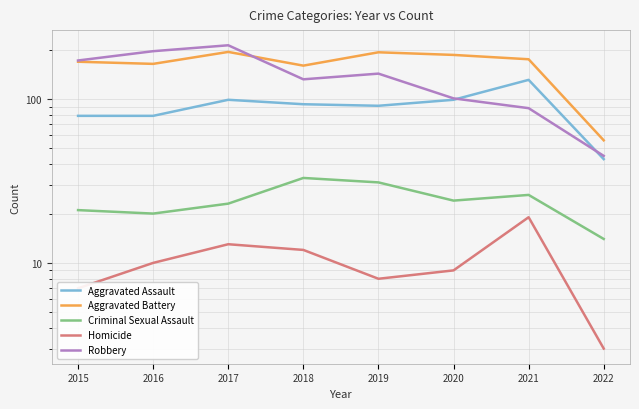

Rank the series at 2021 from lowest to highest value.

Homicide, Criminal Sexual Assault, Robbery, Aggravated Assault, Aggravated Battery